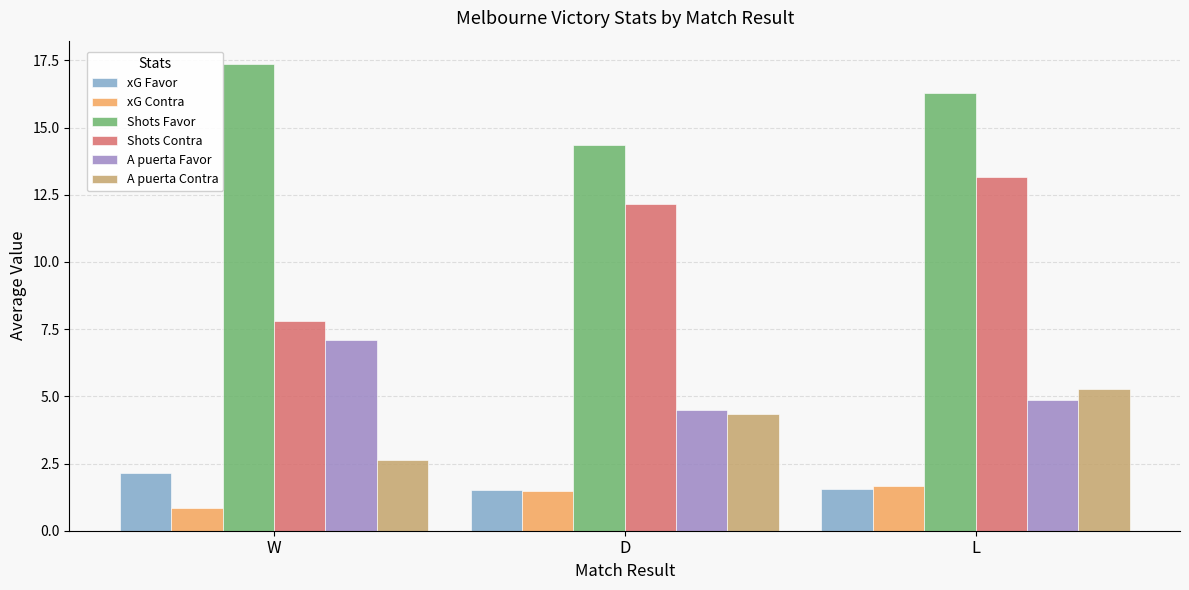

What is the value of the A puerta Contra bar at the 2nd from the left?

4.3